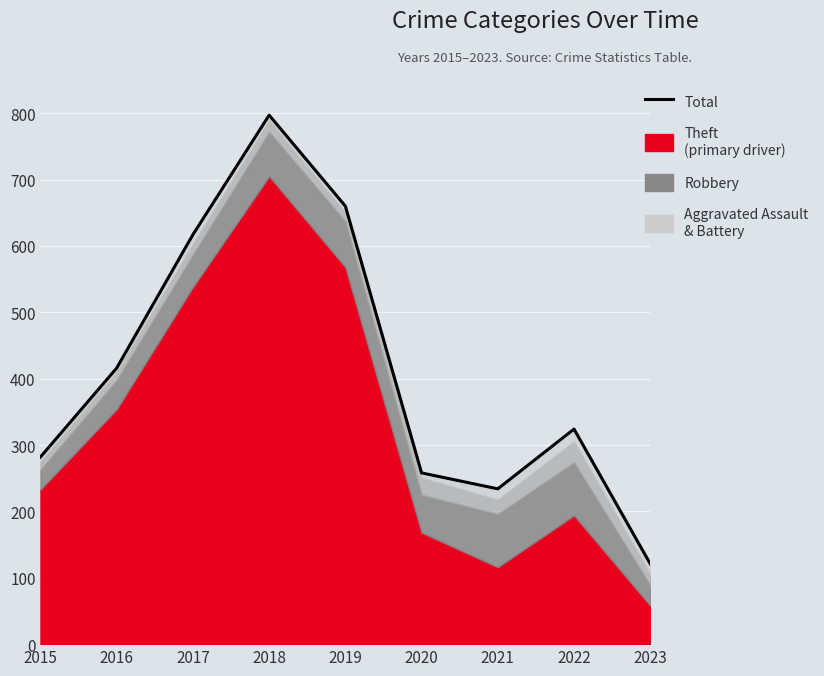

What is the value of the 1st point from the left?

282